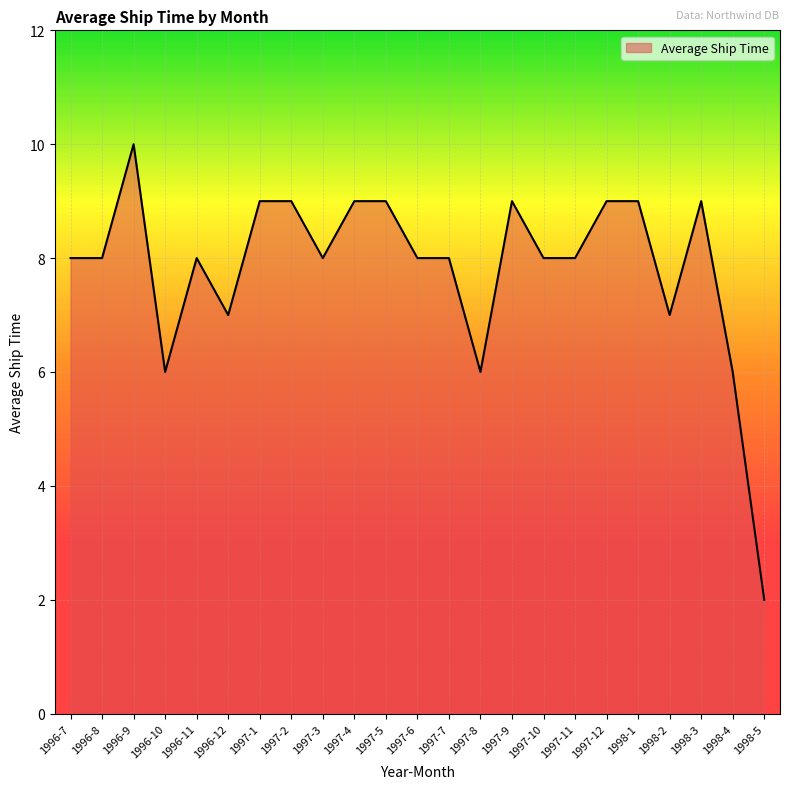

What is the approximate value at 1997-7?

8